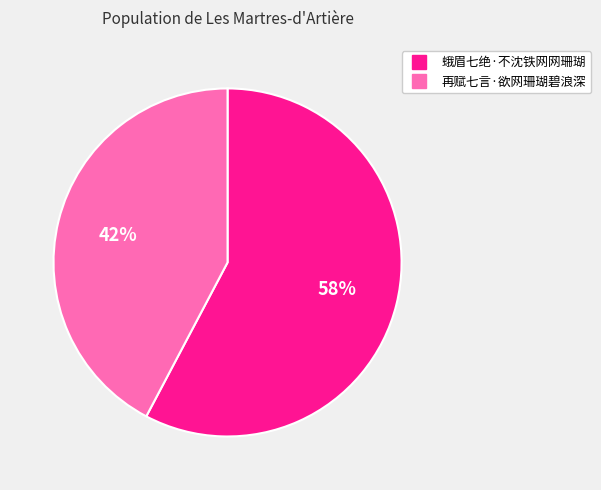

Which slice is the smallest?

再赋七言·欲网珊瑚碧浪深